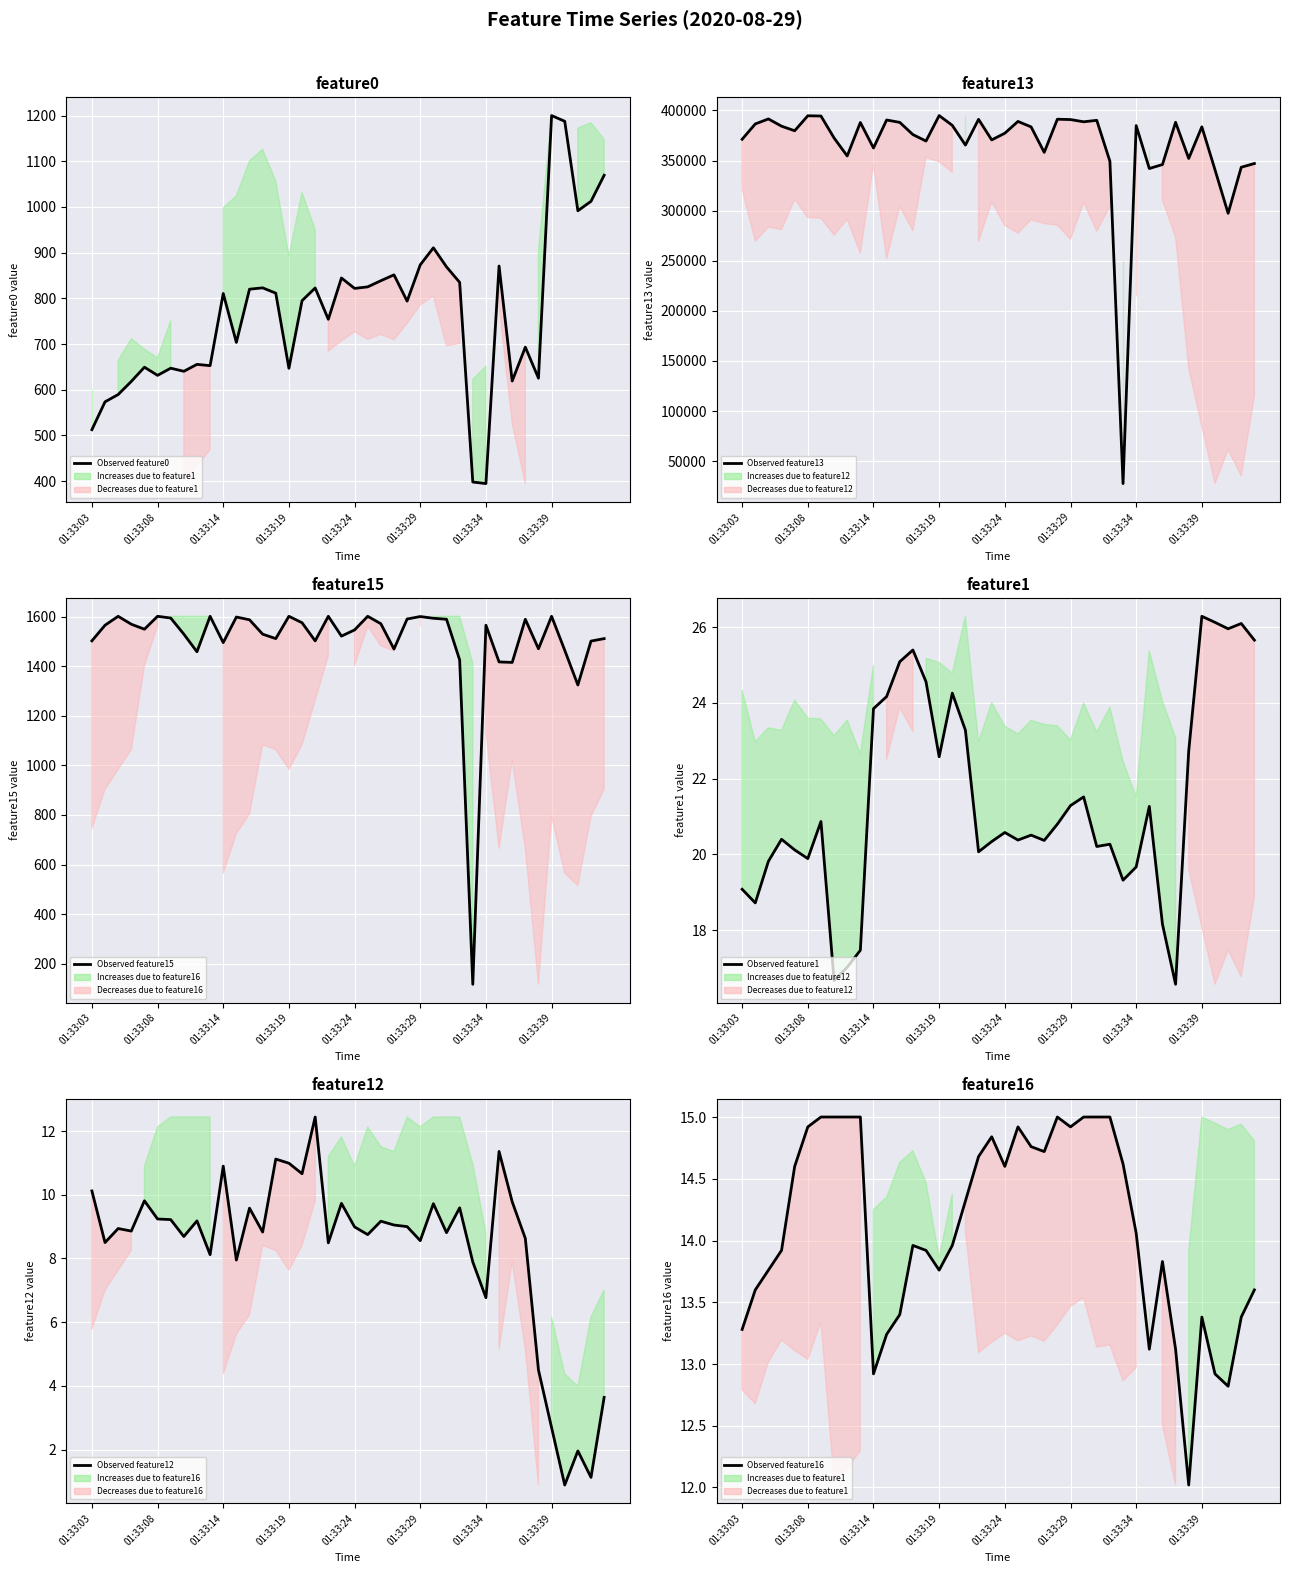

True or false: Observed feature13 and Observed feature1 cross at least once.

False